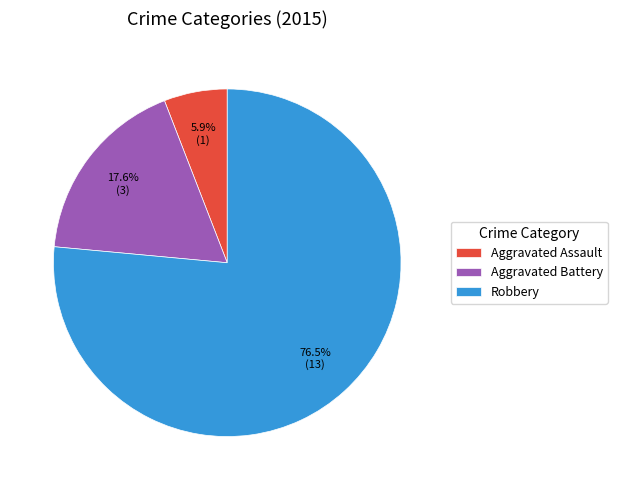

To the nearest percent, what percentage of the pie is Aggravated Battery?

18%